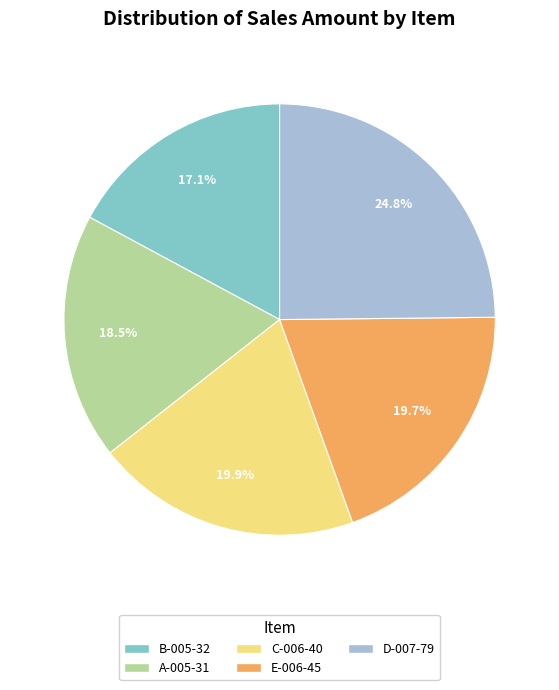

Combined, do B-005-32 and D-007-79 account for over 50%?

No